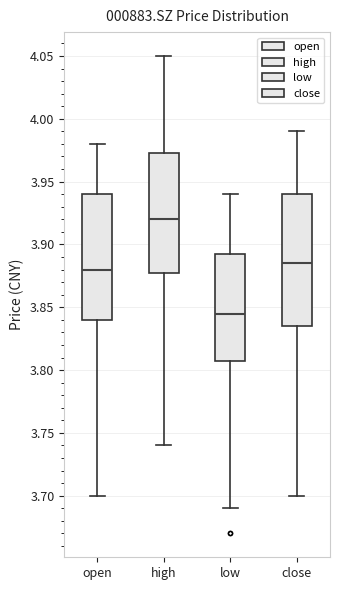

Reading left to right, transcribe this box plot: for each box, give where its median line is, the range the box spans, and where its two whiskers end, as read against the y-axis. The values are not printed on the chart, so give them approximately, as read against the axis.

open: median 3.880, box 3.840 to 3.940, whiskers 3.700 to 3.980
high: median 3.920, box 3.880 to 3.975, whiskers 3.740 to 4.050
low: median 3.845, box 3.810 to 3.895, whiskers 3.690 to 3.940
close: median 3.885, box 3.835 to 3.940, whiskers 3.700 to 3.990